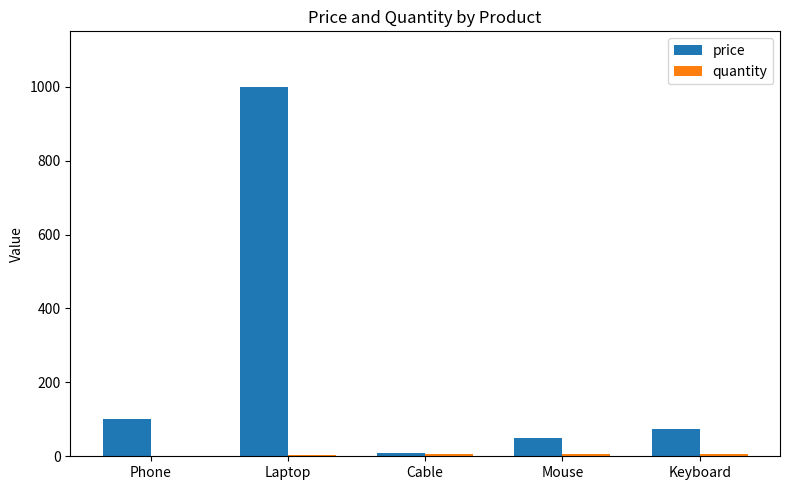

Which series has the widest spread of values?

price